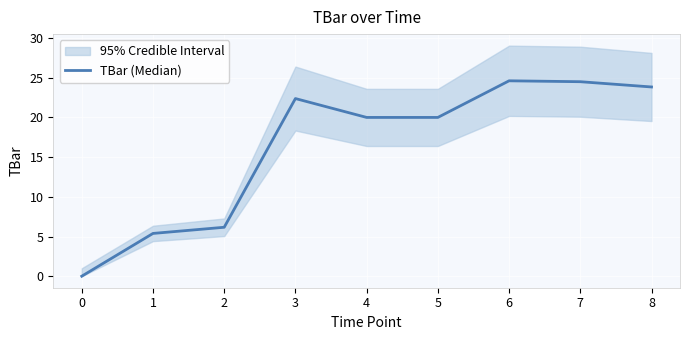

What is the value of the 4th point from the left?

22.4